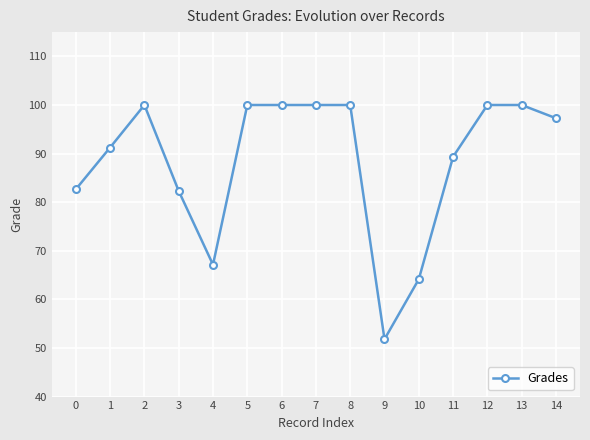

What is the average value?

88.4